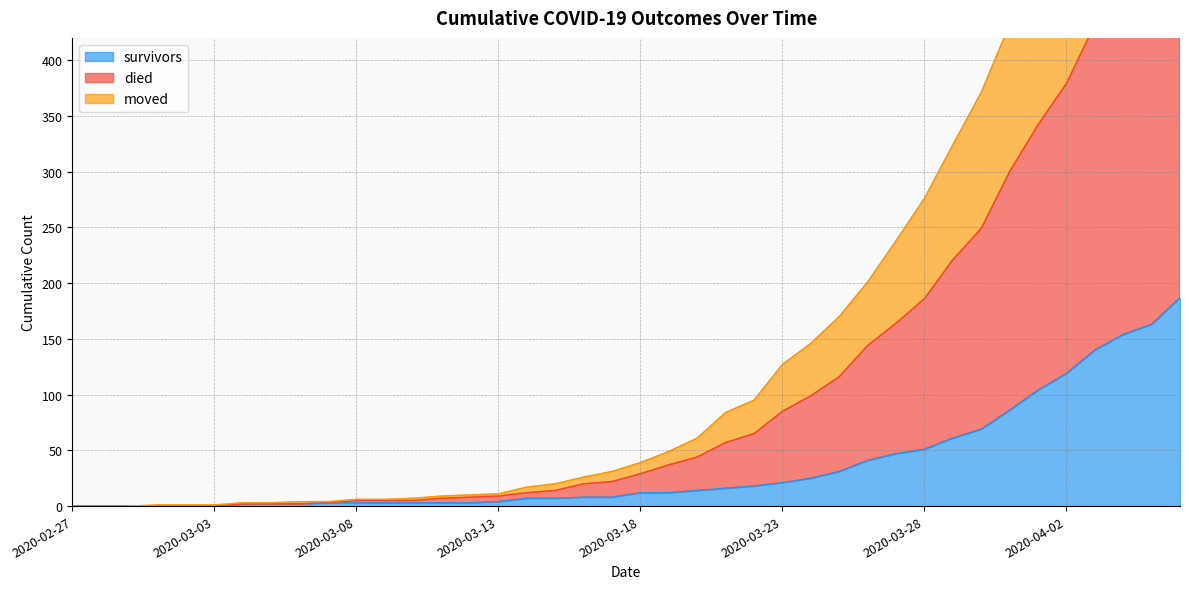

How many series are shown in this chart?

3